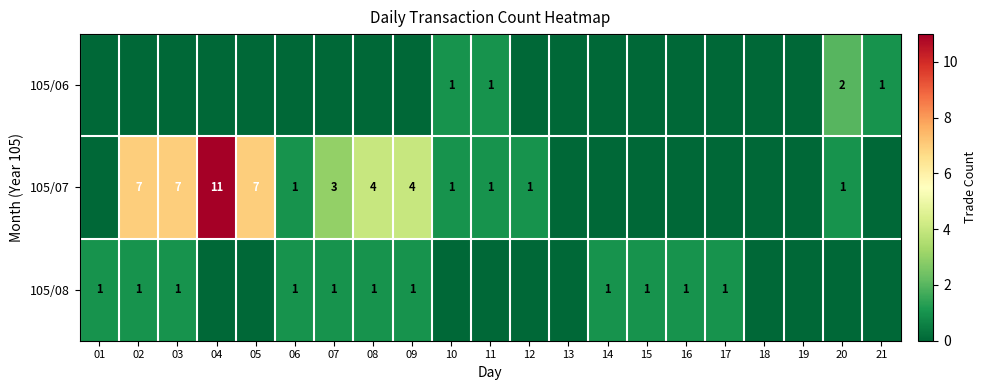

True or false: 105/07 has a value of 1 at 10.

True